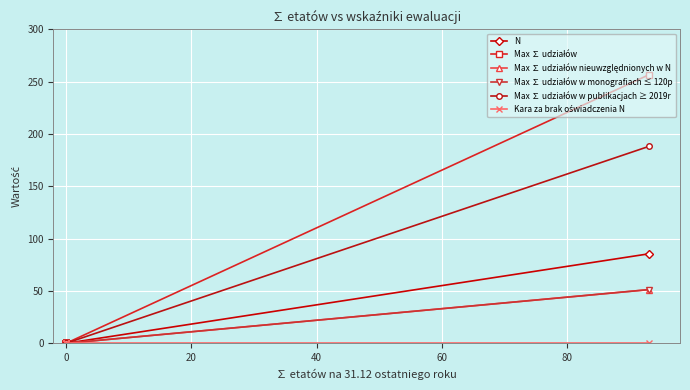

Which series changed the most between 8 and 17?

N